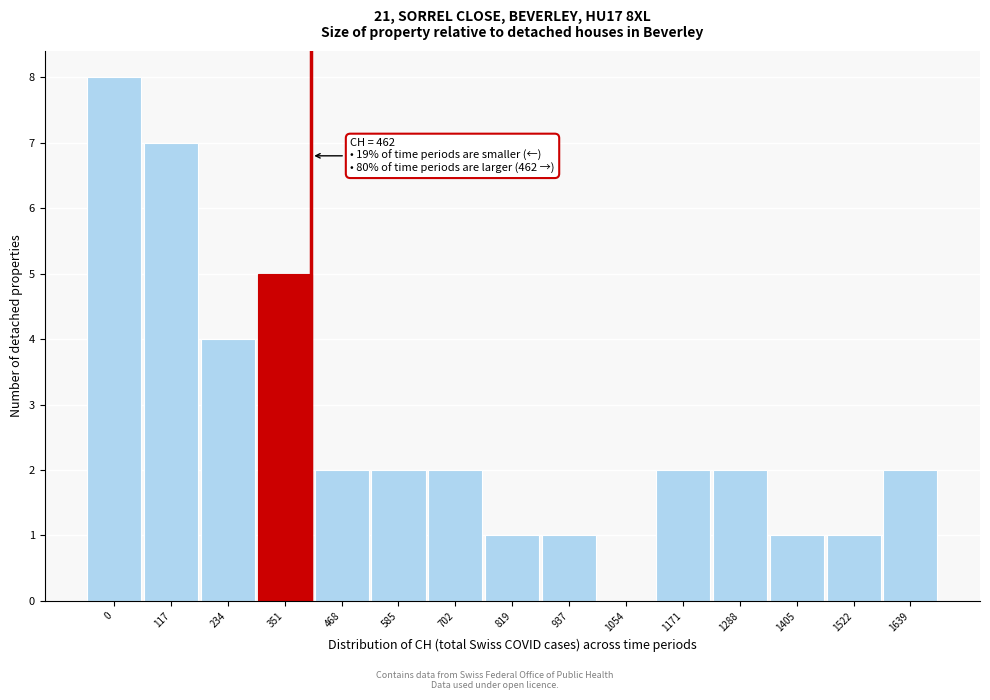

Reading left to right, transcribe all the data shown in this chart.

0=8	117=7	234=4	351=5	468=2	585=2	702=2	819=1	937=1	1054=0	1171=2	1288=2	1405=1	1522=1	1639=2